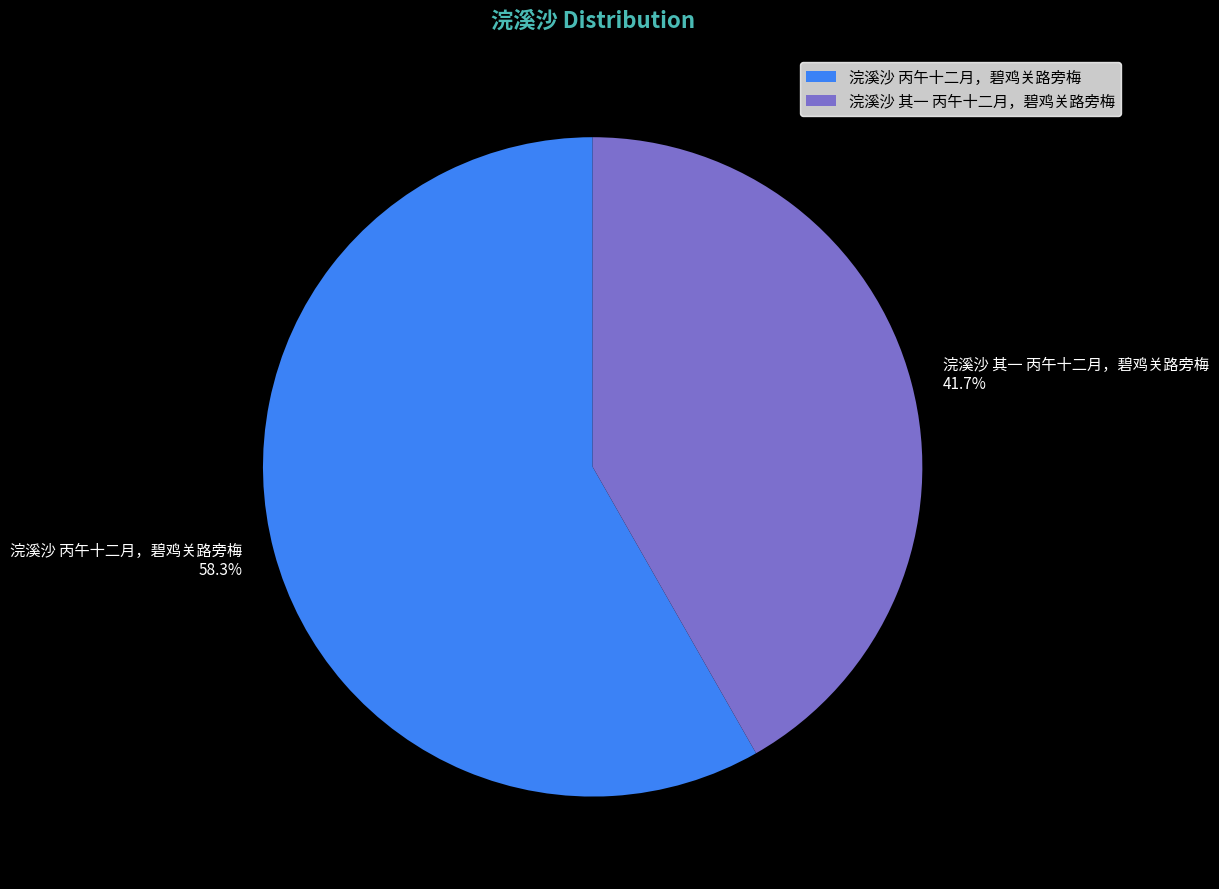

To the nearest percent, what portion does 浣溪沙 丙午十二月，碧鸡关路旁梅 represent?

58%